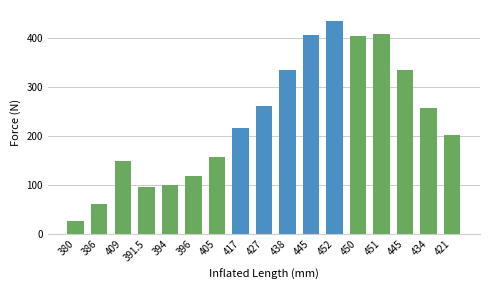

Between 450 and 438, which is larger?

450